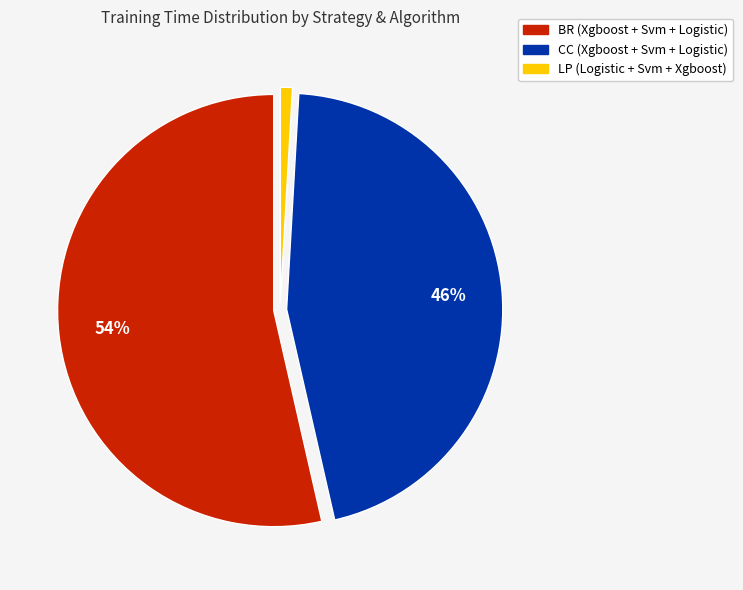

Count the number of slices in the pie.

3